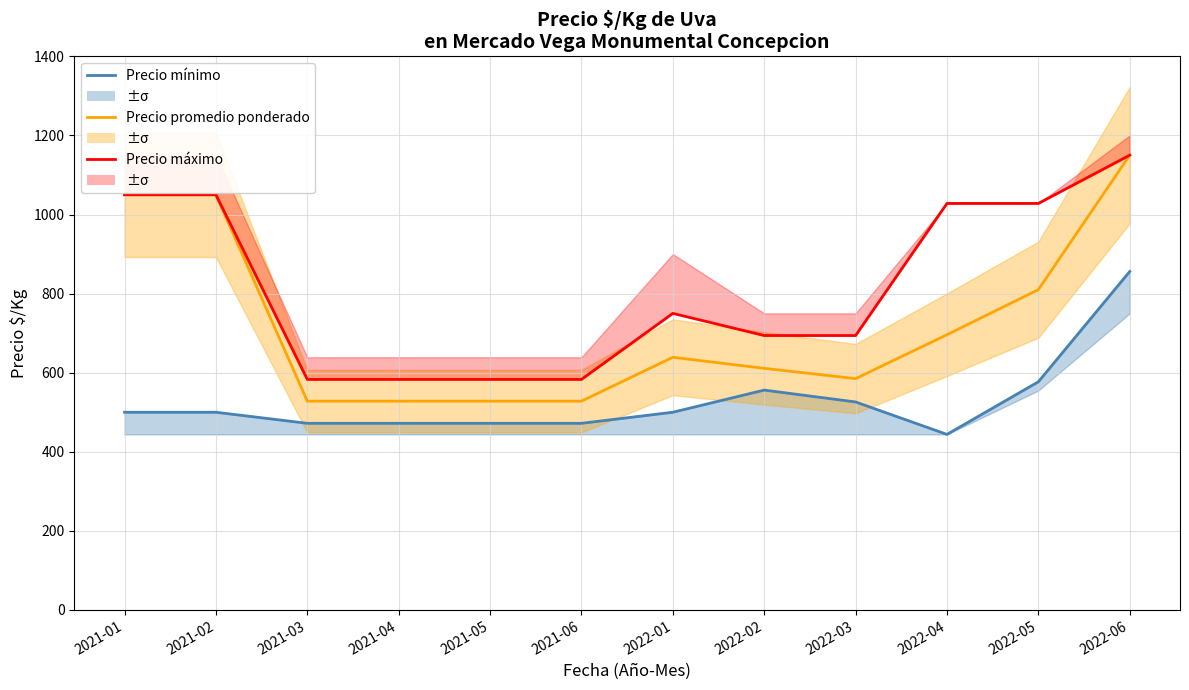

Which series has the largest total across all categories?

Precio máximo